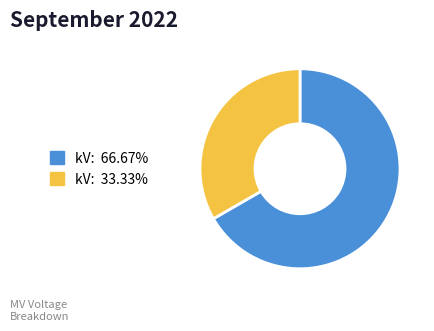

Does any single category account for the majority?

Yes